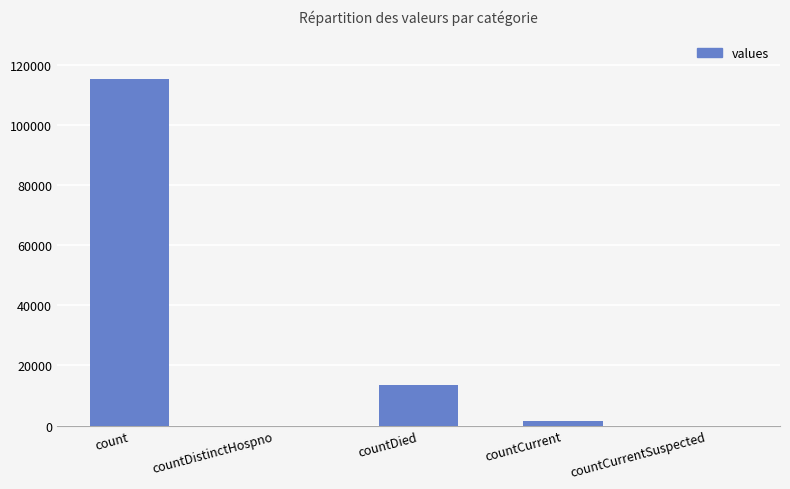

What value does the data have at count, to the nearest 10?

115380